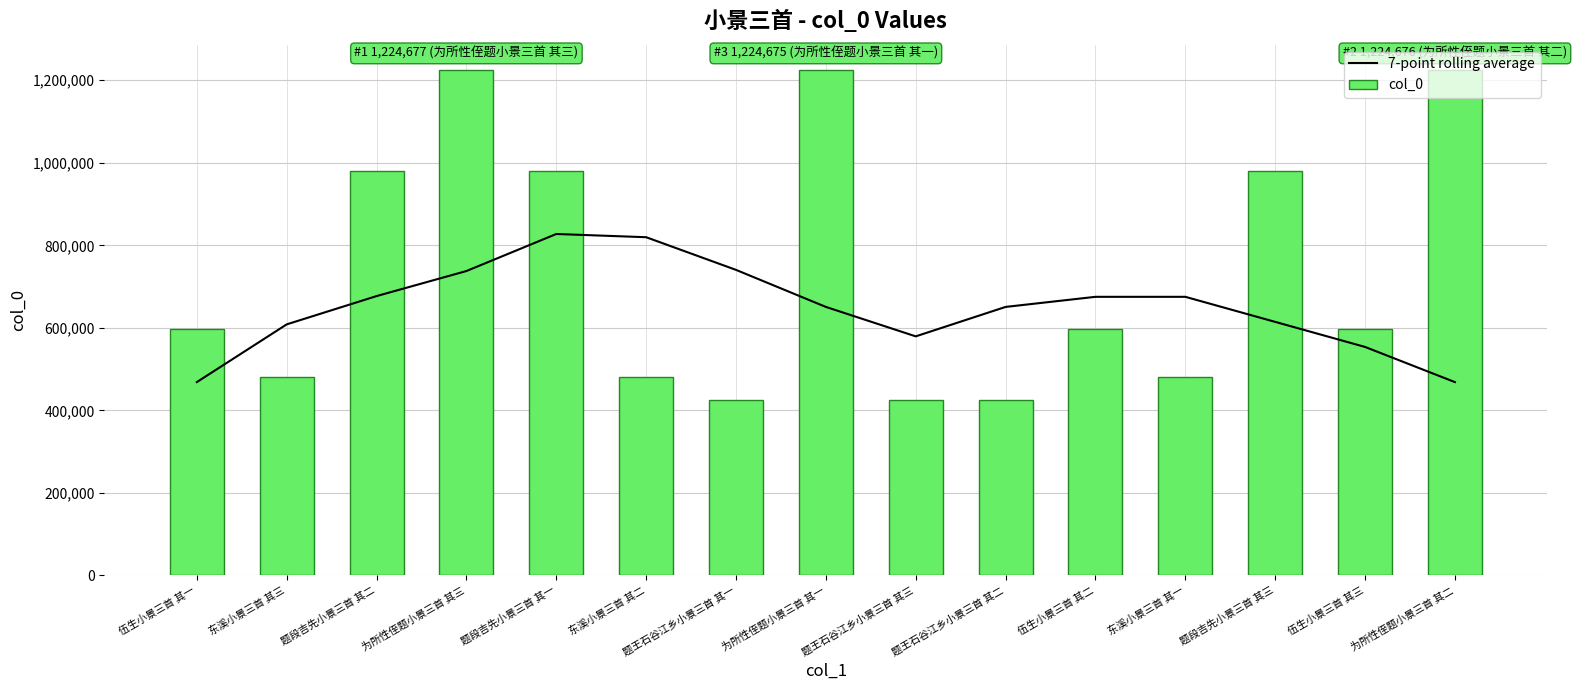

Which category has the lowest value in the 7-point rolling average series?

为所性侄题小景三首 其二